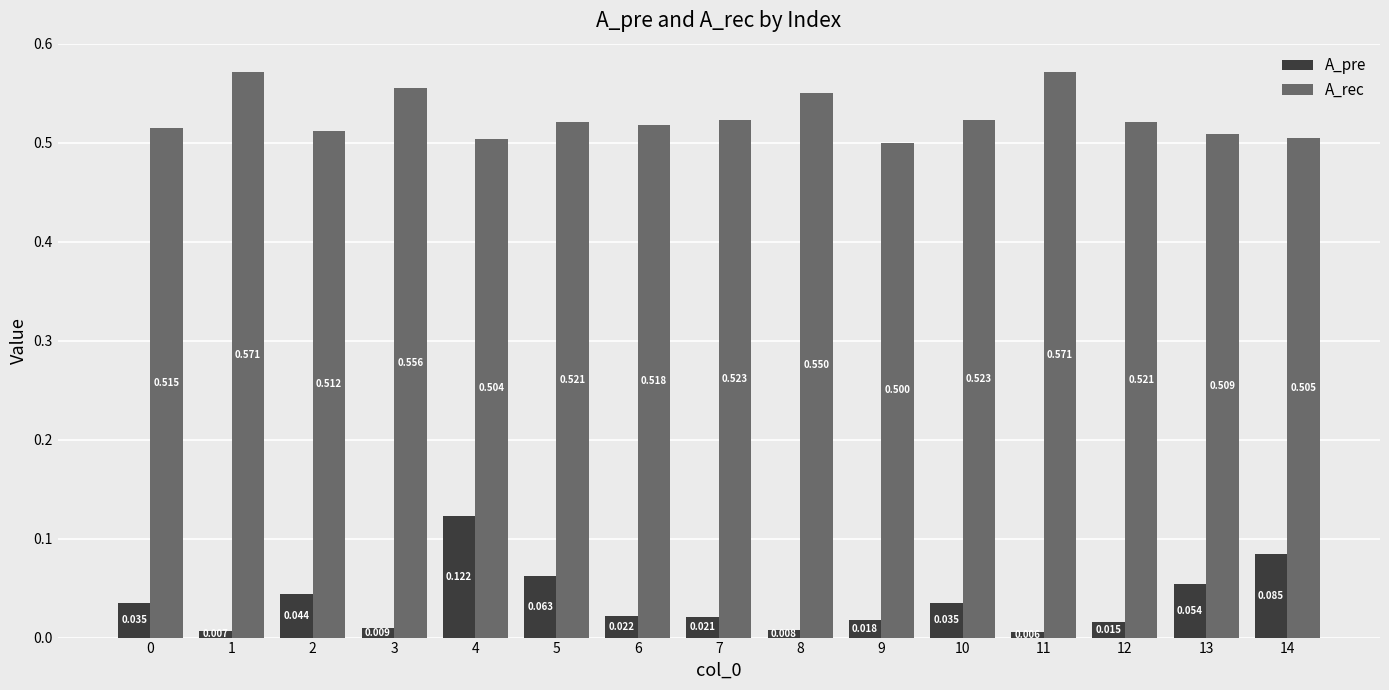

Which series has the largest total across all categories?

A_rec